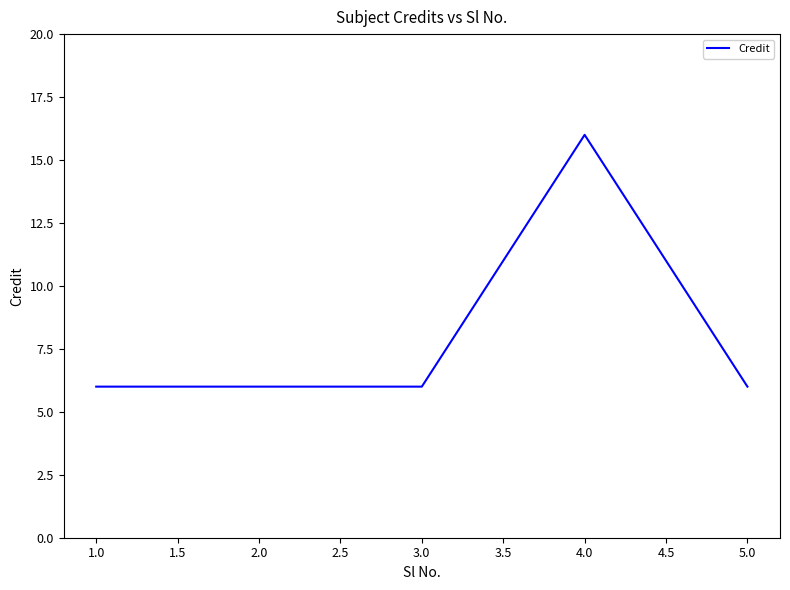

What is the greatest value displayed?

16